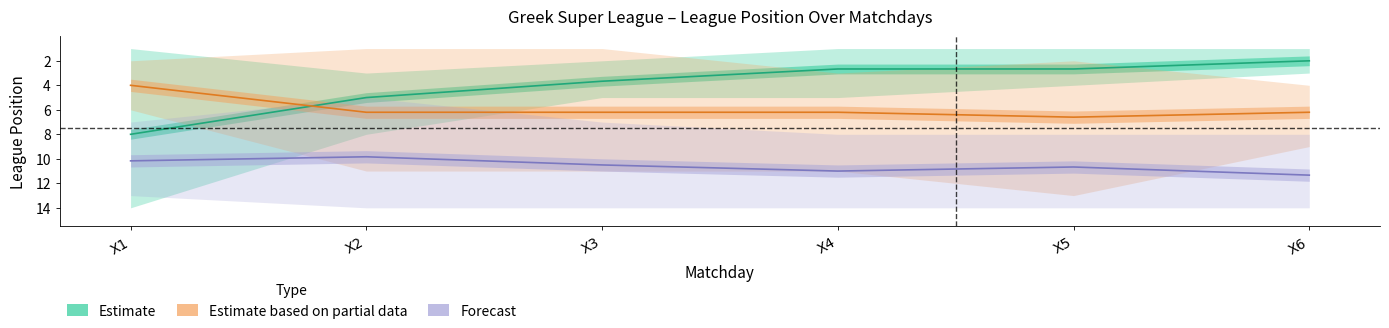

What is the value of the Estimate point at the 5th from the left?

2.7